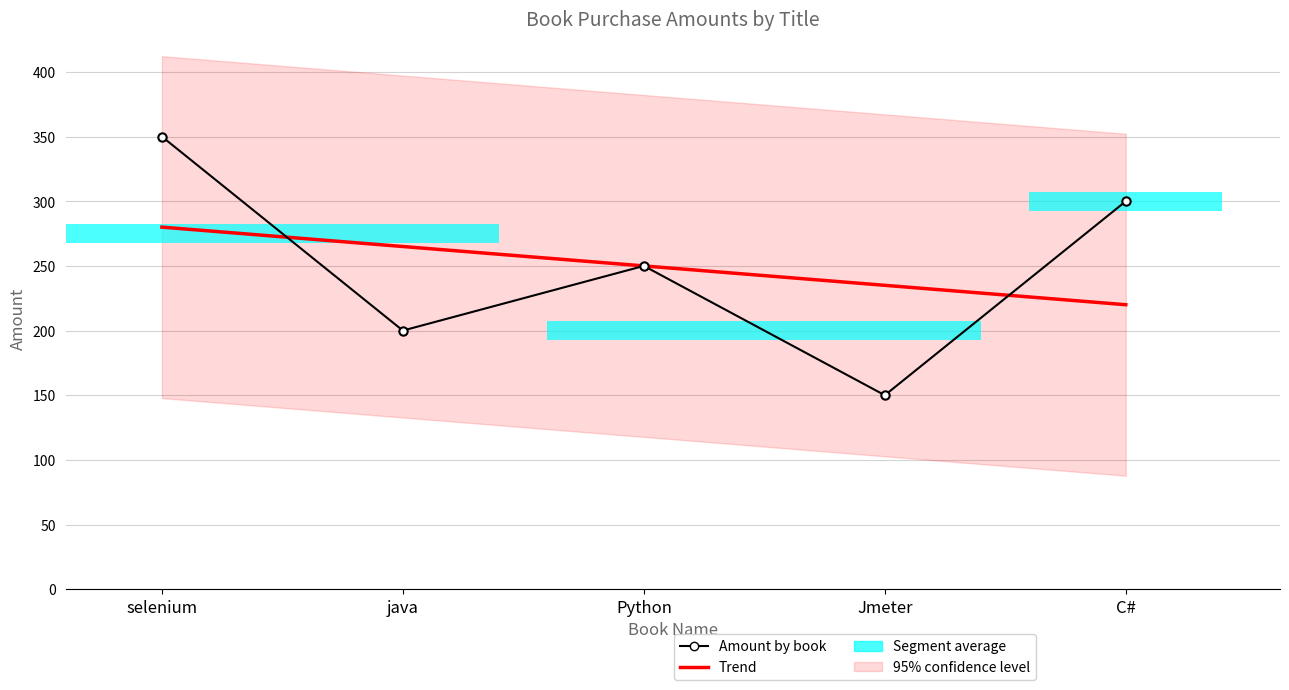

Which series has the largest total across all categories?

Amount by book